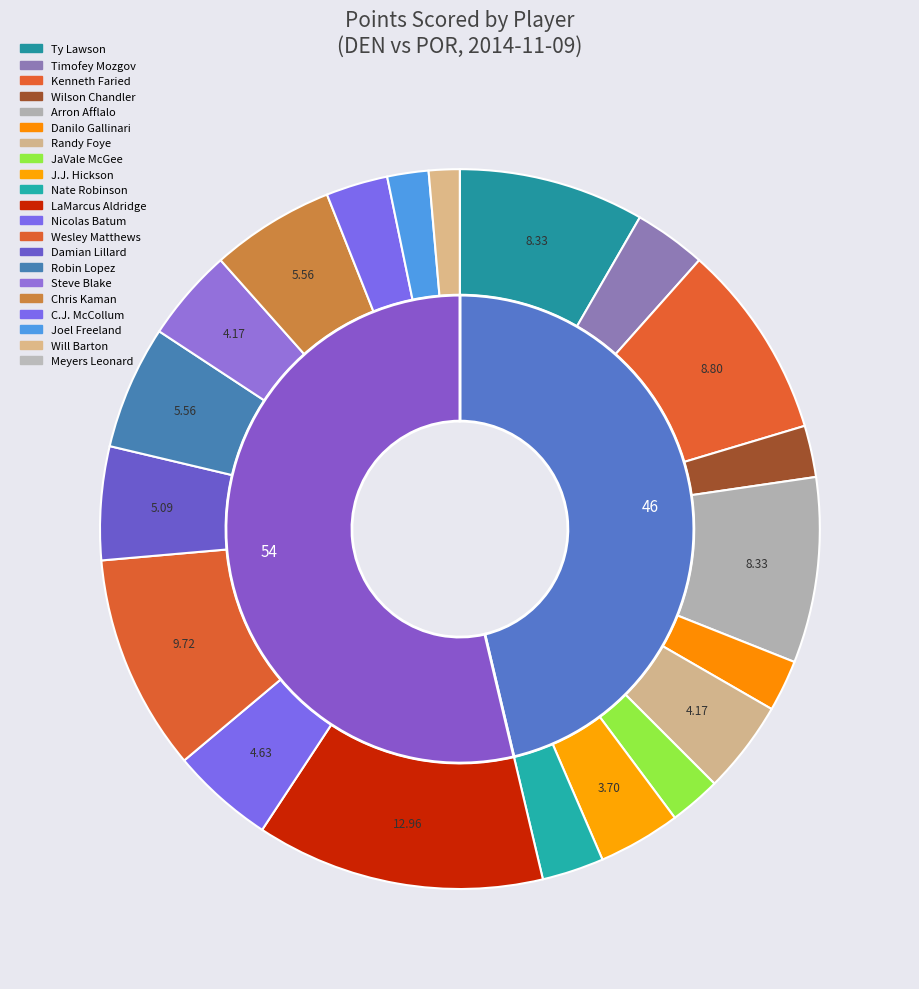

To the nearest percent, what percentage of the pie is Timofey Mozgov?

3%